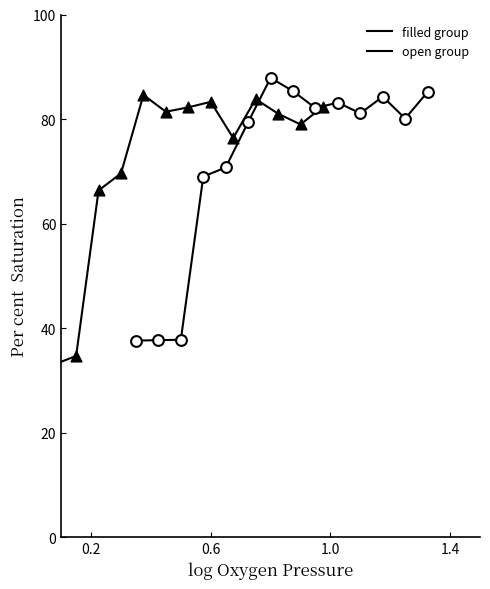

Which series has the widest spread of Y values?

filled group